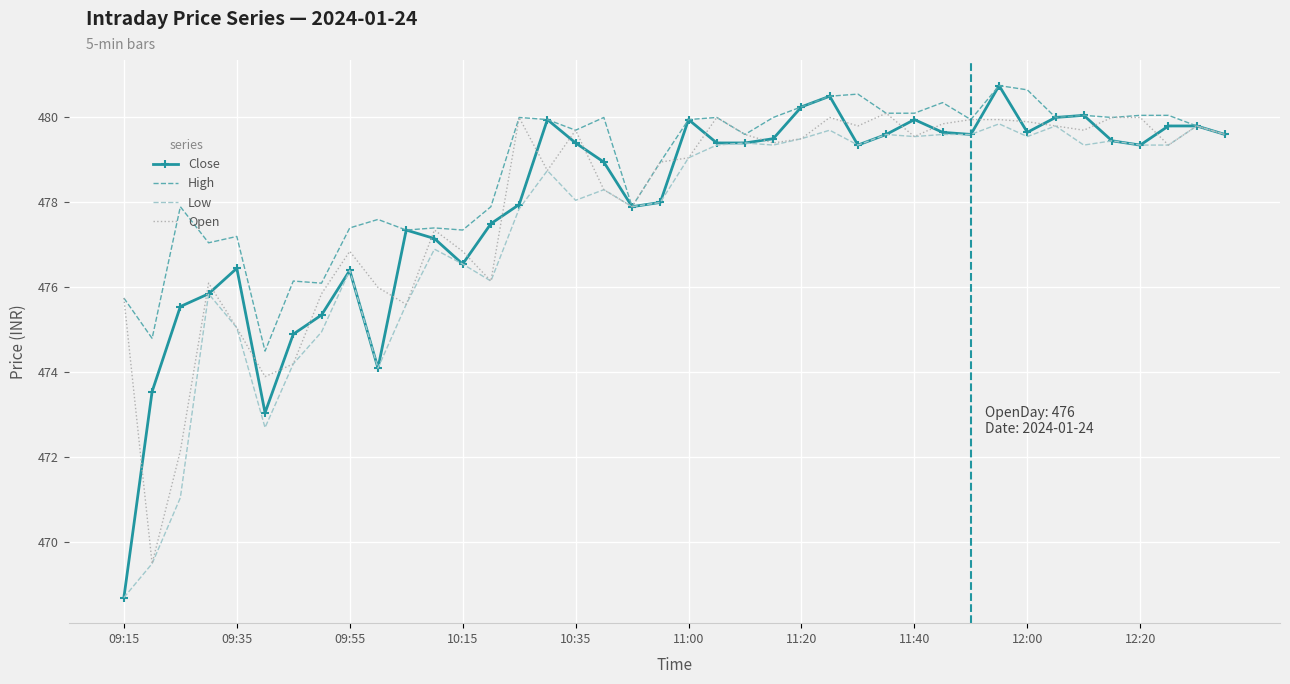

What is the maximum value shown in the chart?

480.8